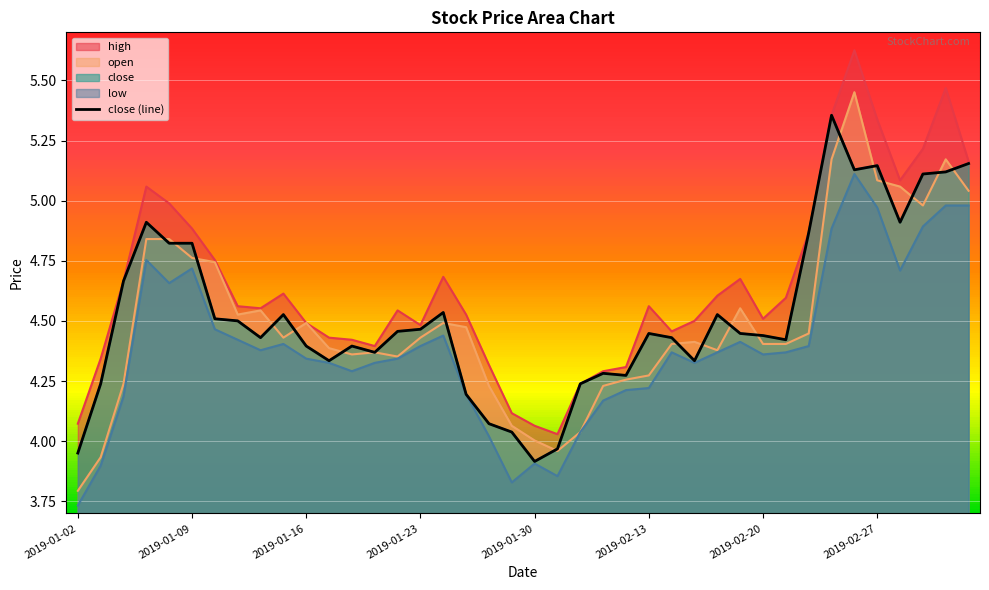

How many data points are above 4?

37